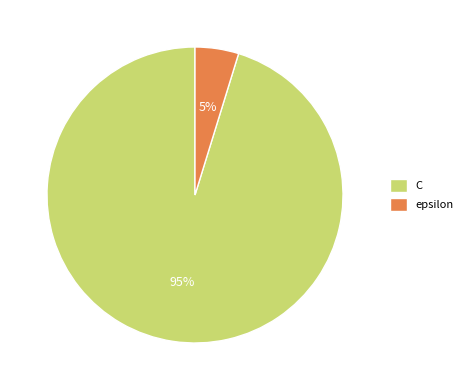

Is the sum of epsilon and C greater than half?

Yes